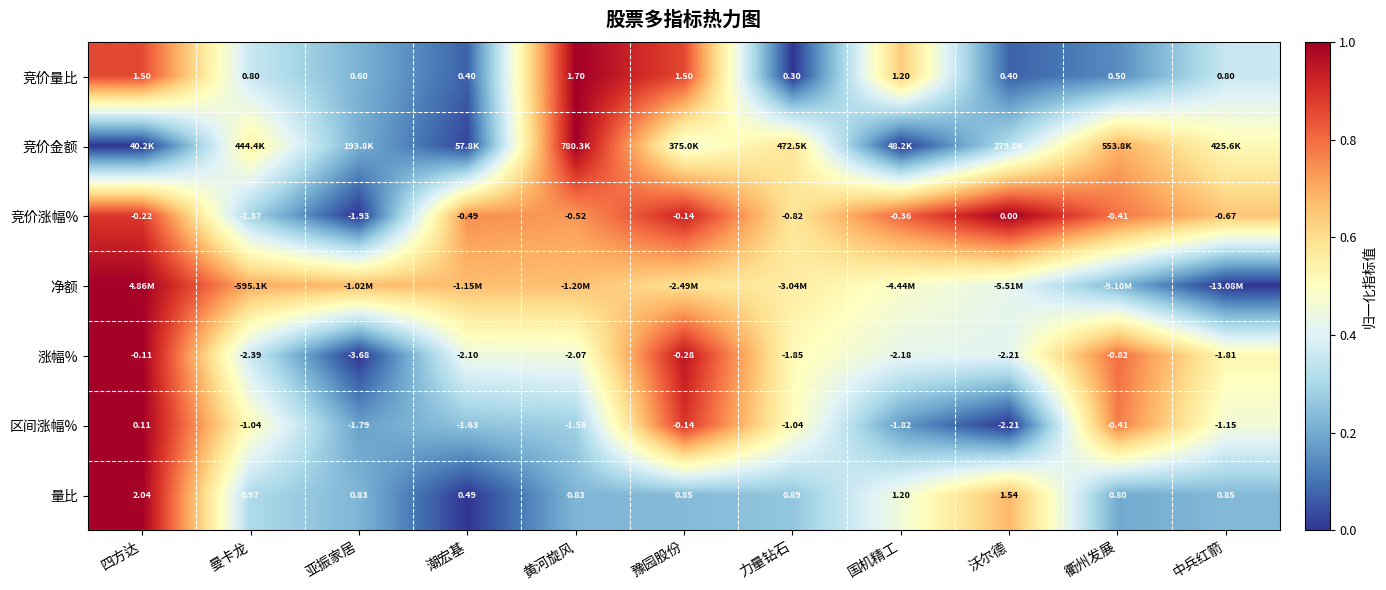

How many values in 区间涨幅% are above zero?

1